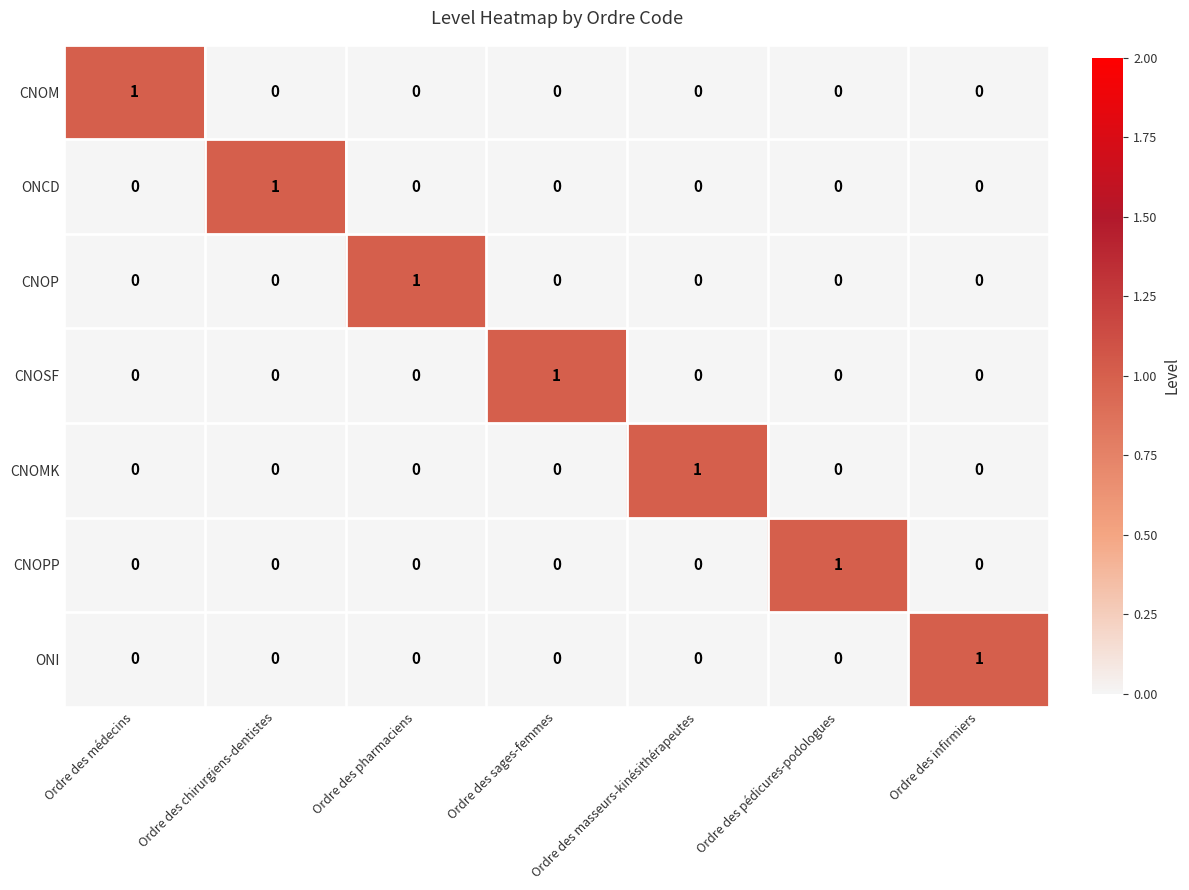

How many values in CNOSF are above zero?

1